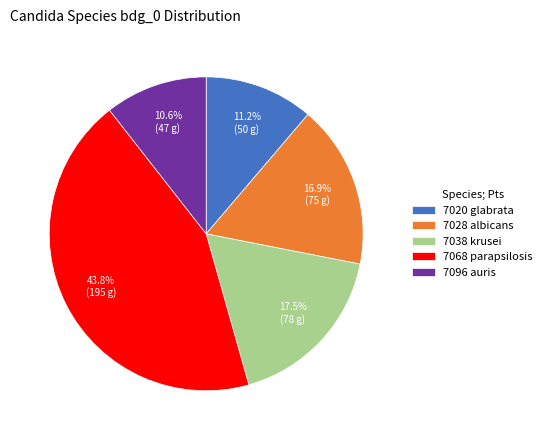

The 7068 parapsilosis slice represents 32% of the pie. True or false?

False